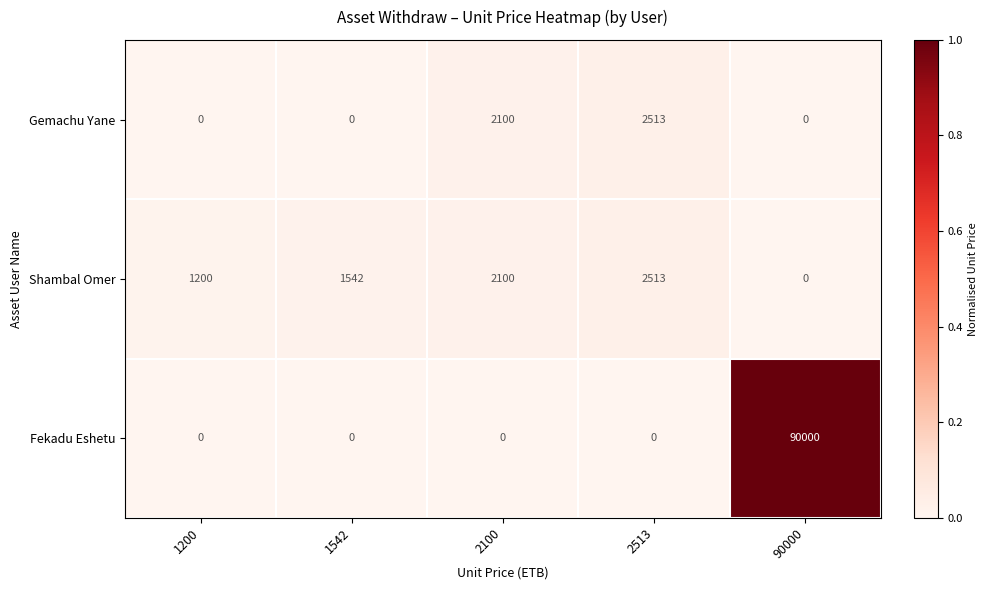

Between 2513 and 90000, which series saw the biggest shift?

Fekadu Eshetu